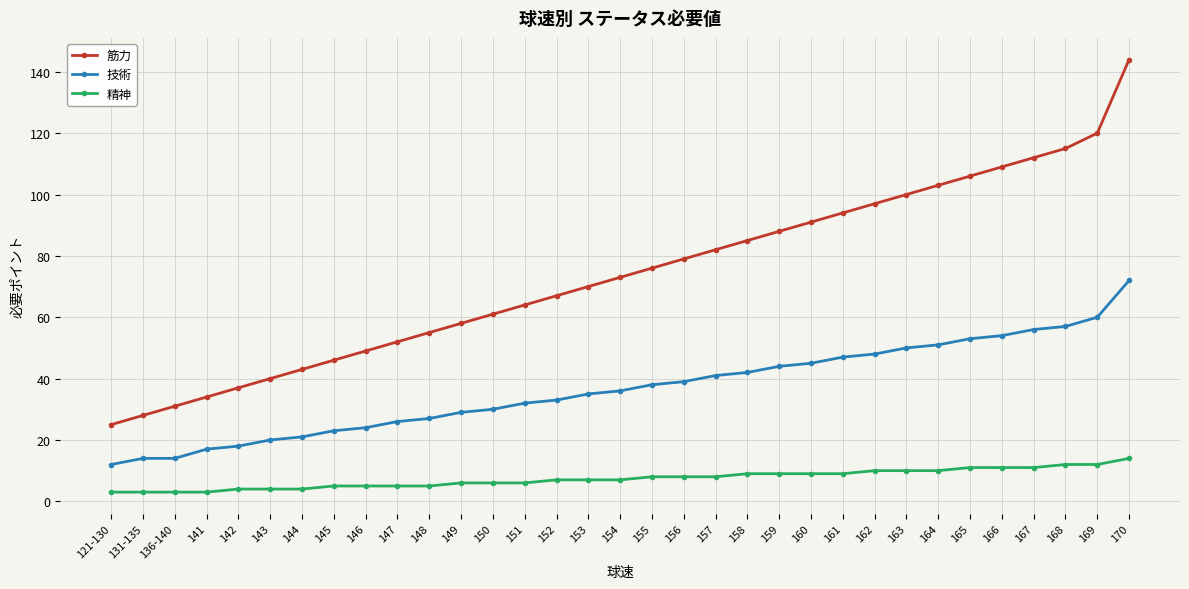

What is the label of the 6th point from the right?

165